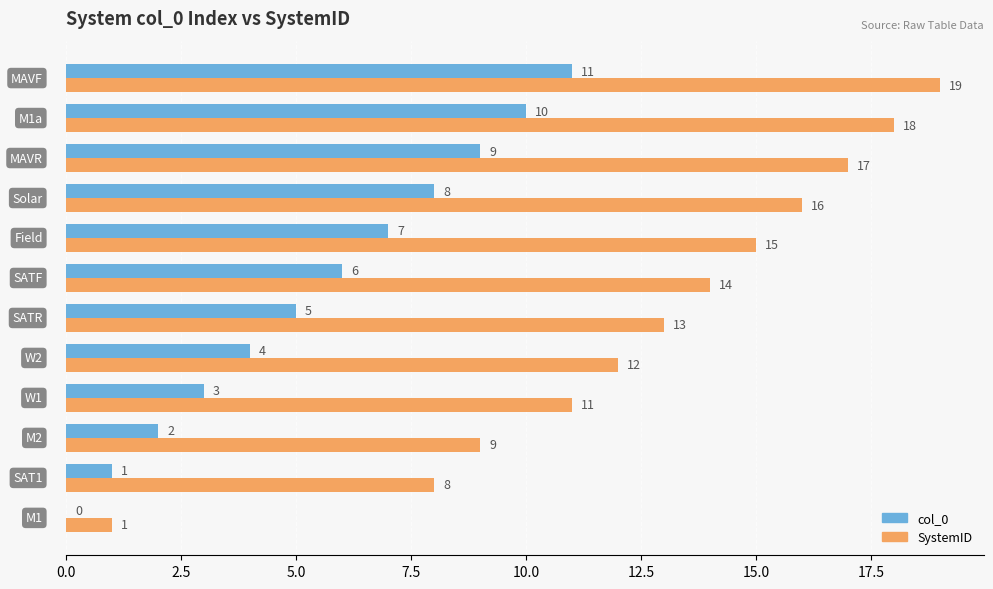

What is the maximum value for col_0?

11